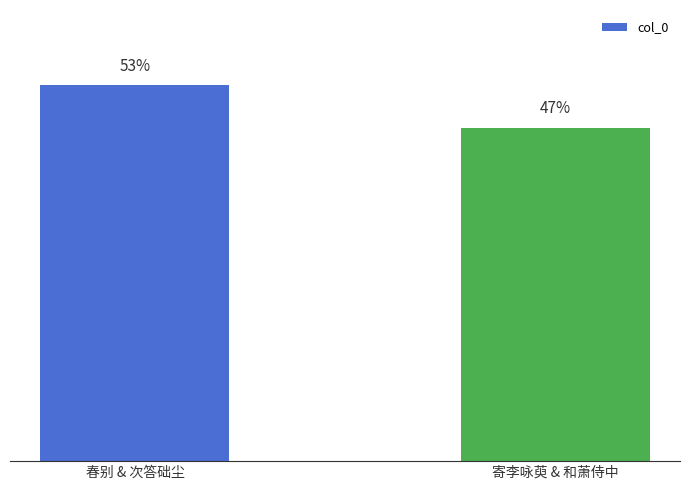

What is the label of the 1st bar from the left?

春别 & 次答础尘